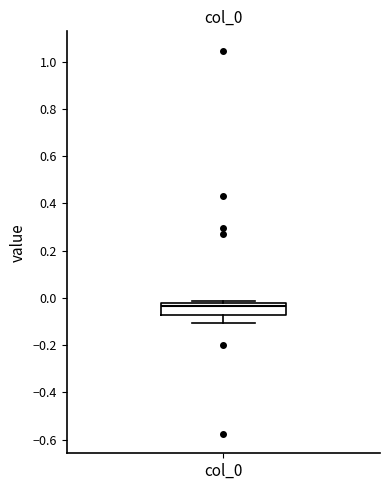

Read this box plot against the y-axis: the position of the median line, the range covered by the box, and the ends of both whiskers. The values are not printed on the chart, so give them approximately, as read against the axis.

median -0.04, box -0.08 to -0.02, whiskers -0.10 to -0.02 (just above the box's upper edge)